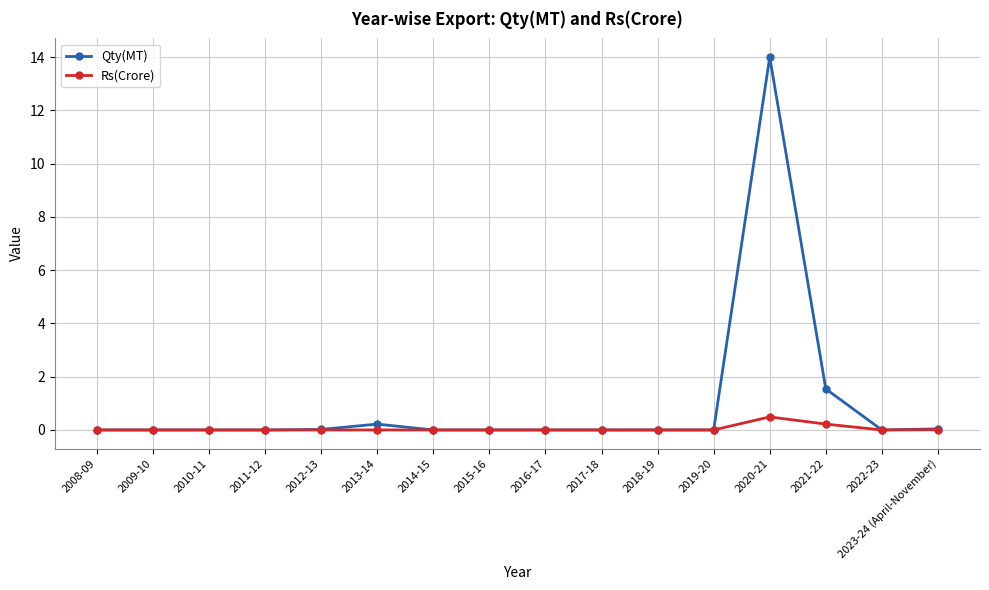

What is the maximum value for Qty(MT)?

14.0